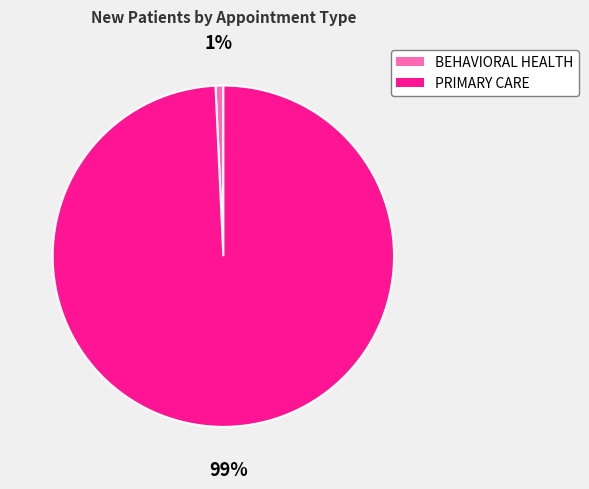

To the nearest percent, what is the combined percentage of BEHAVIORAL HEALTH and PRIMARY CARE?

100%